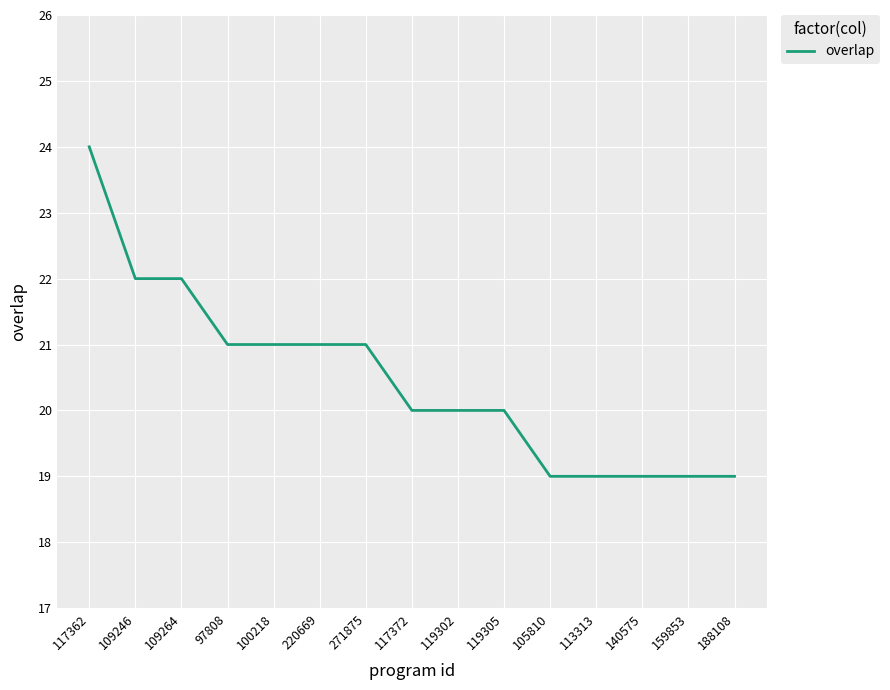

What is the difference between the second highest and second lowest values?

3